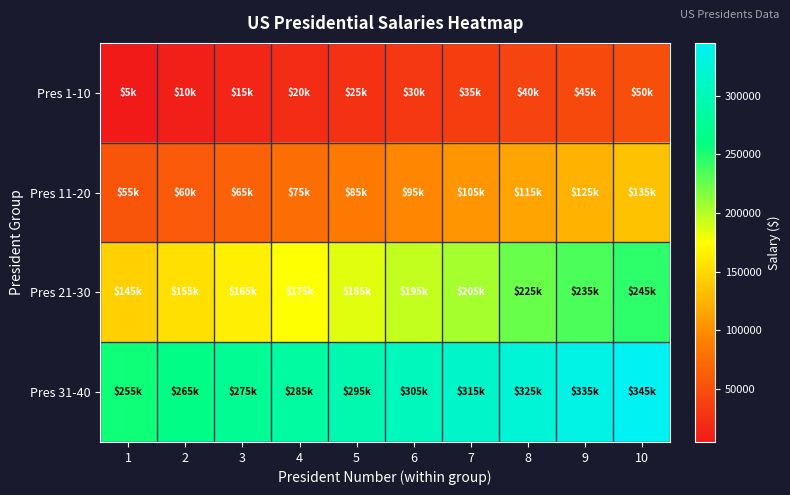

Reading left to right, extract all data points from this chart.

Pres 1-10: 1=5000	2=10000	3=15000	4=20000	5=25000	6=30000	7=35000	8=40000	9=45000	10=50000
Pres 11-20: 1=55000	2=60000	3=65000	4=75000	5=85000	6=95000	7=105000	8=115000	9=125000	10=135000
Pres 21-30: 1=145000	2=155000	3=165000	4=175000	5=185000	6=195000	7=205000	8=225000	9=235000	10=245000
Pres 31-40: 1=255000	2=265000	3=275000	4=285000	5=295000	6=305000	7=315000	8=325000	9=335000	10=345000